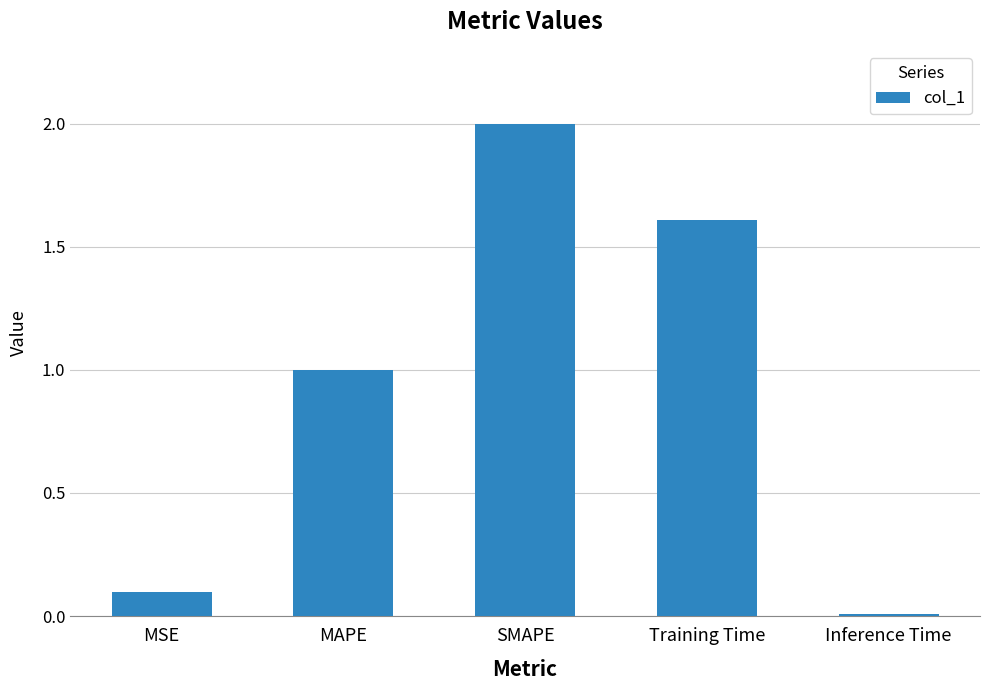

How many values are below 1?

2